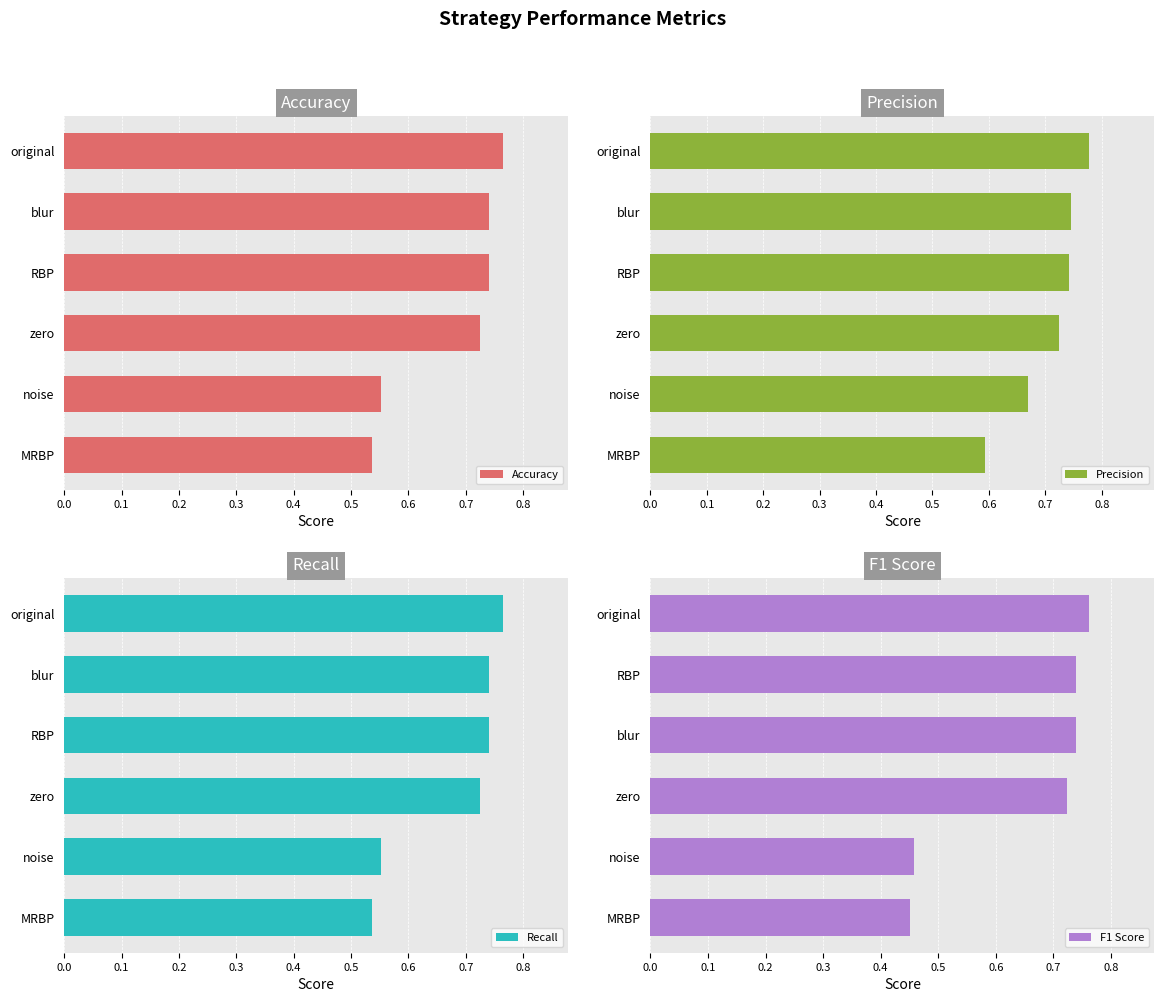

True or false: Accuracy has a value of 1.0 at MRBP.

False